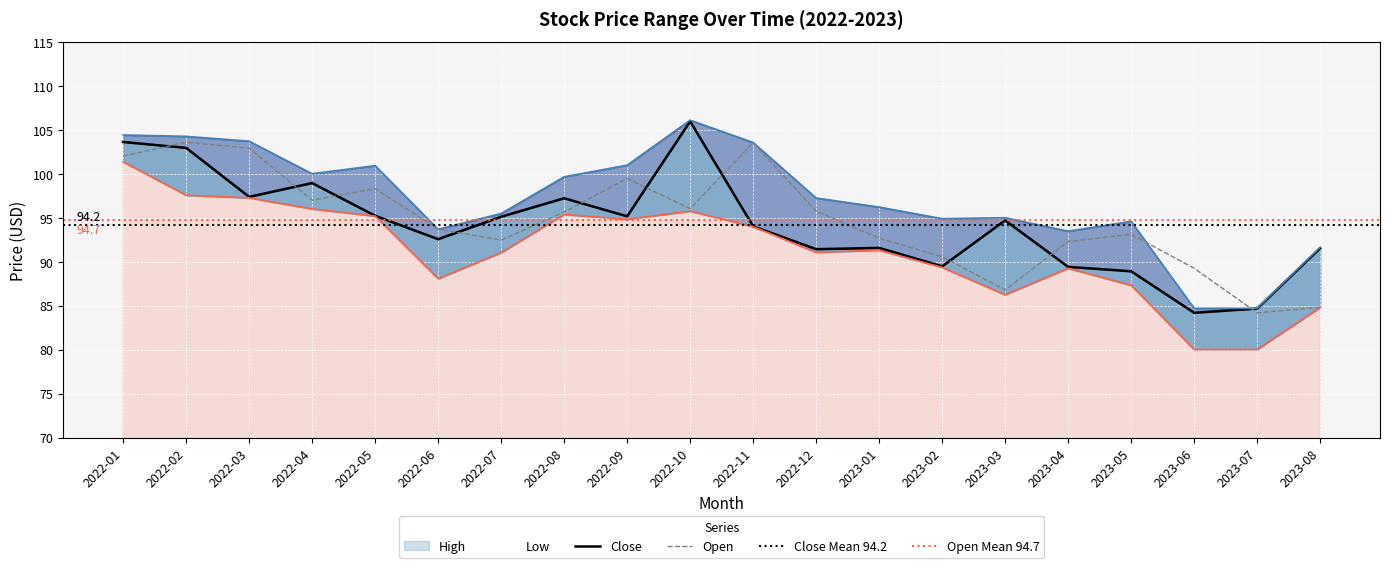

What is the highest value of the Open series?

103.6